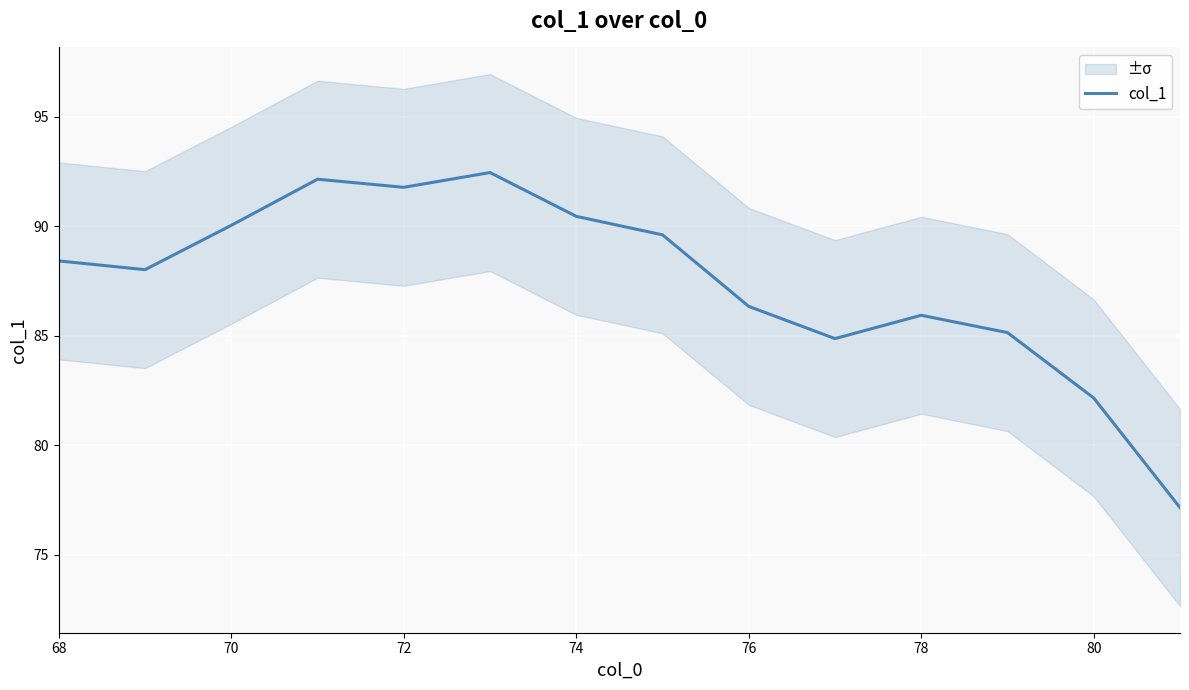

What is the lowest value of the col_1 series?

77.1